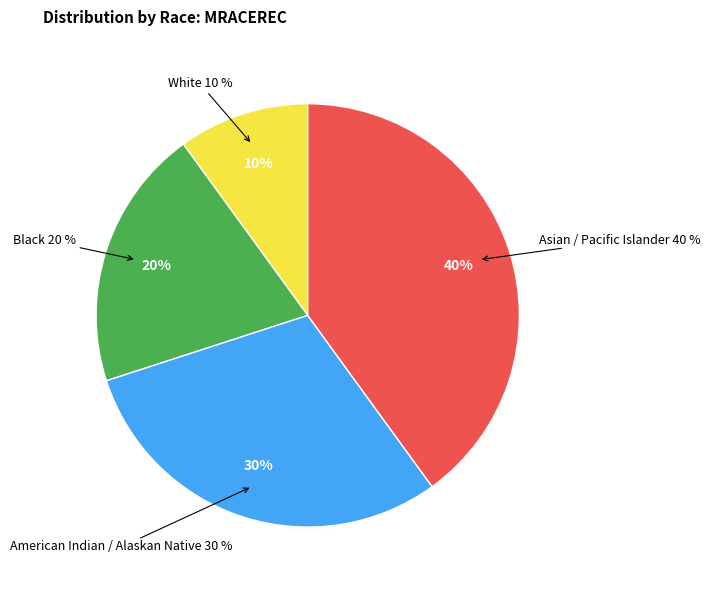

The Black slice represents 31% of the pie. True or false?

False